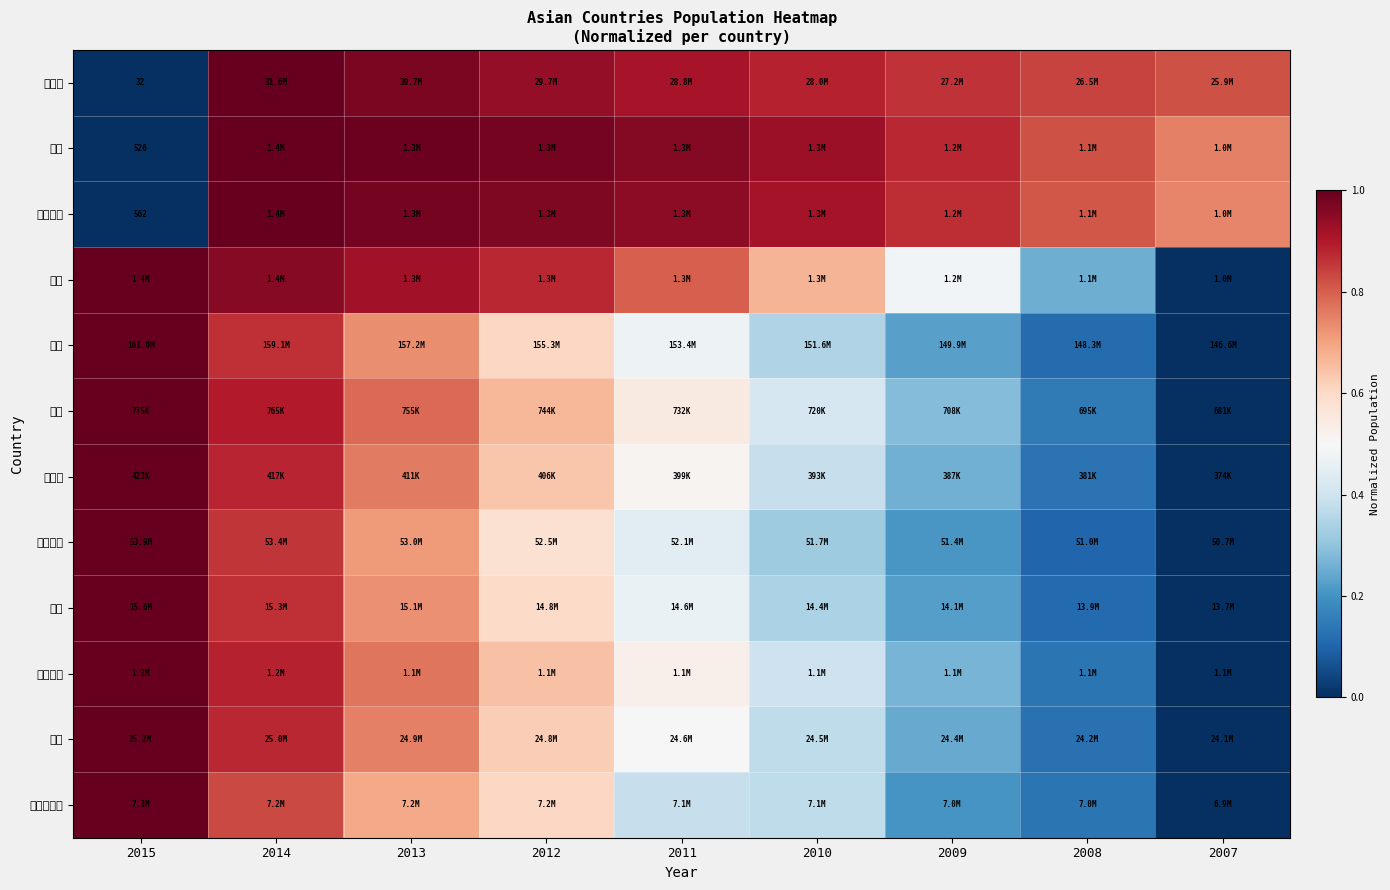

What is the greatest value displayed?

1.0